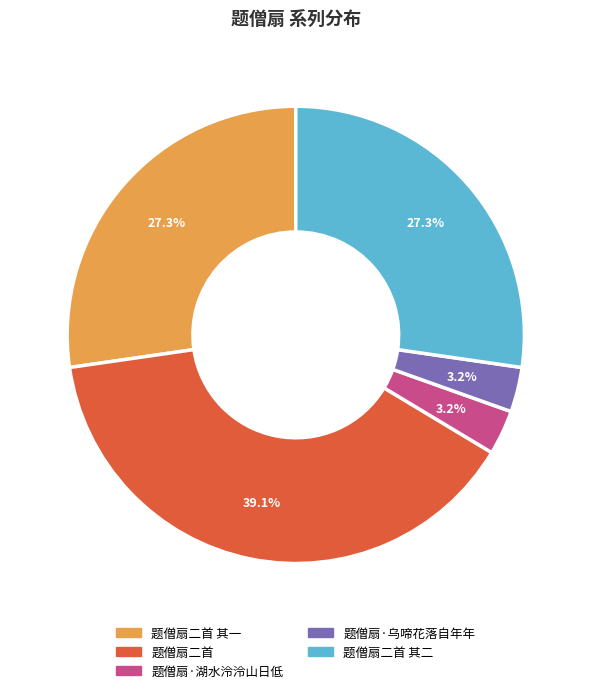

To the nearest percent, what portion does 题僧扇·湖水泠泠山日低 represent?

3%